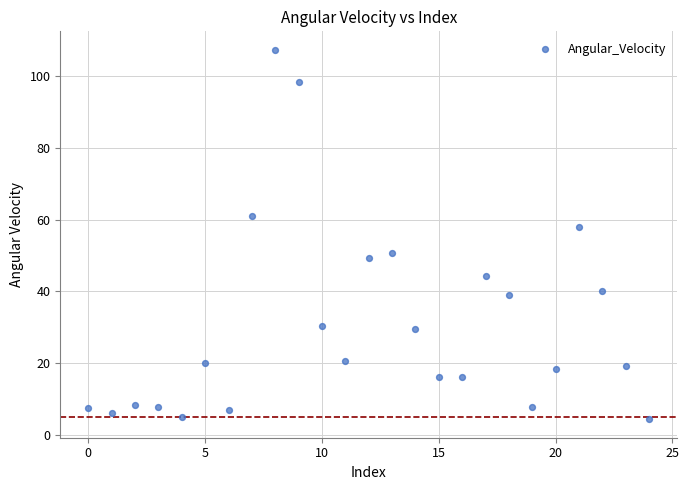

What Y value in the scatter plot is closest to 55?

58.0